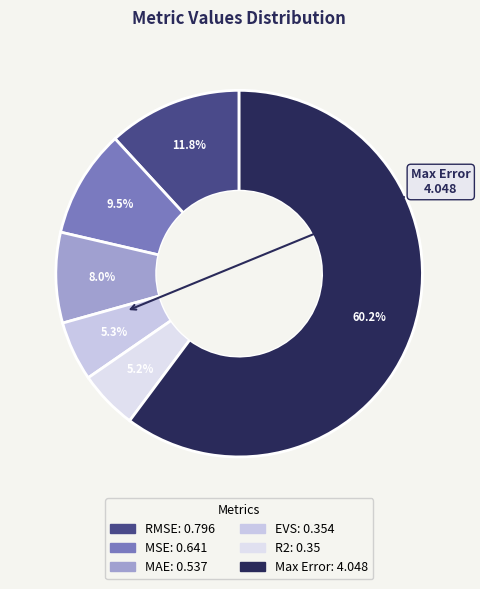

How many slices are in this pie chart?

6